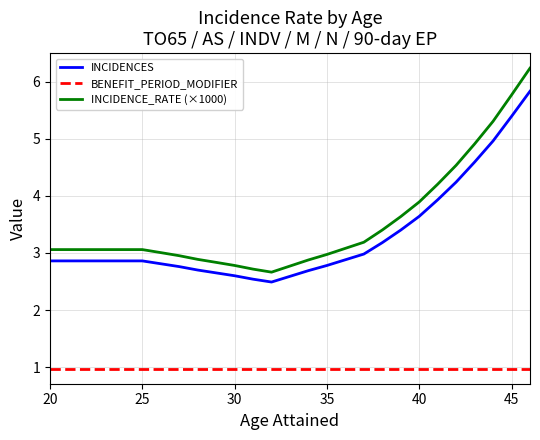

True or false: BENEFIT_PERIOD_MODIFIER and INCIDENCES cross at least once.

False